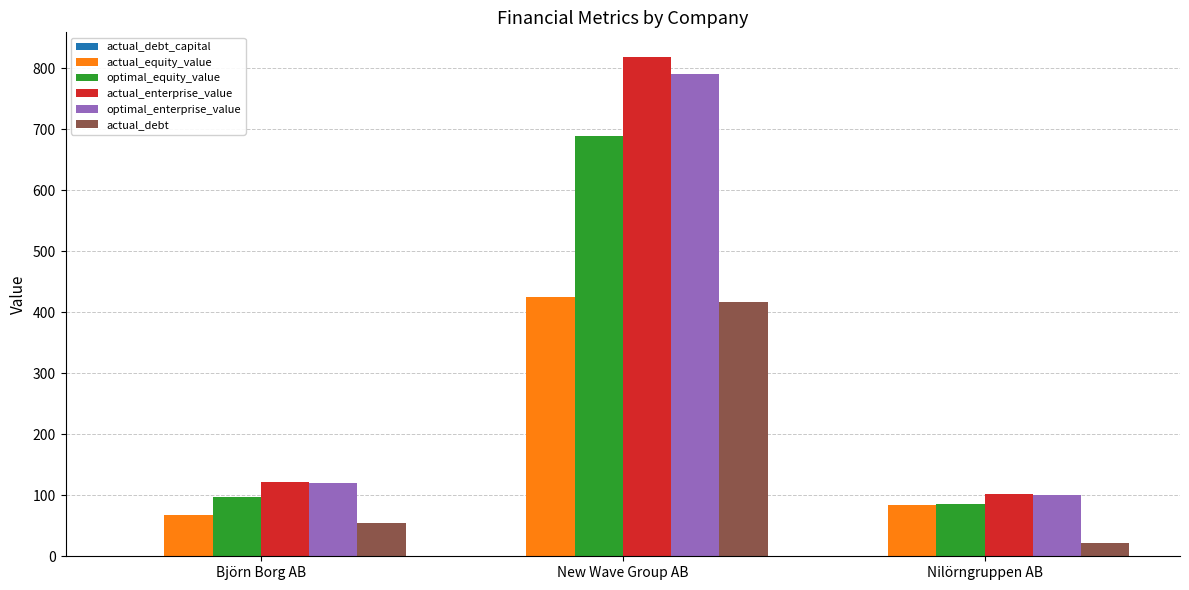

The value of actual_enterprise_value at Björn Borg AB is 59.4. True or false?

False